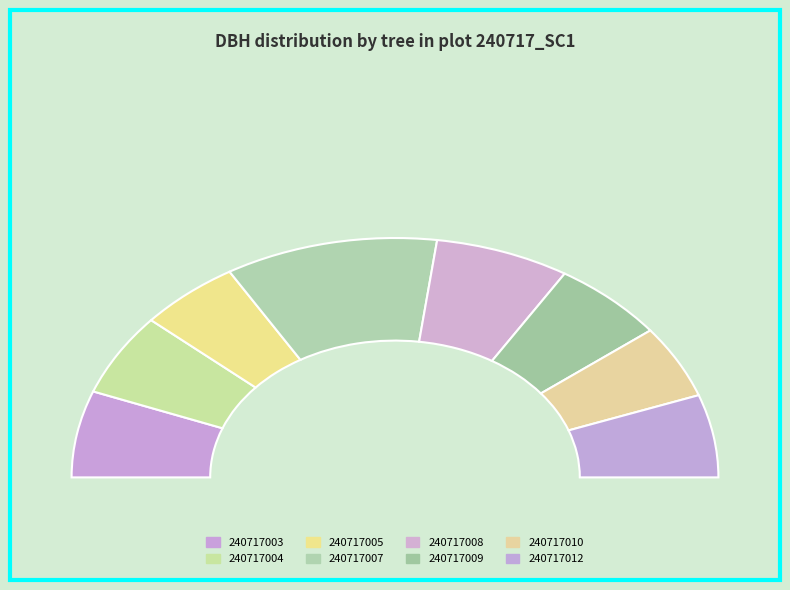

Is it true that 240717007 is 13% of the pie?

False